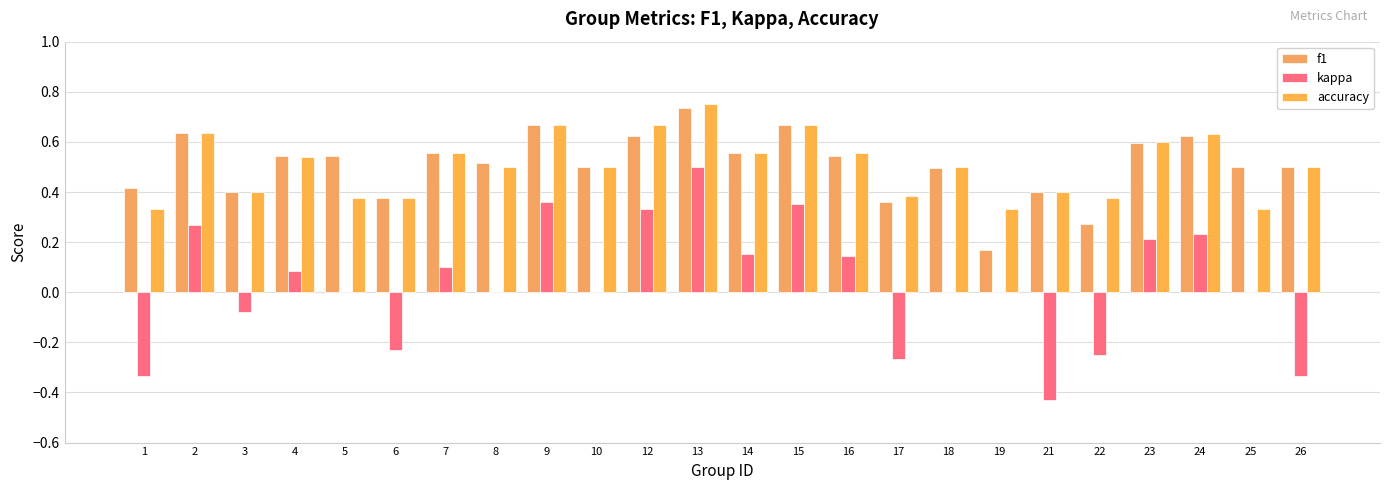

At which label is accuracy closest to 0?

1